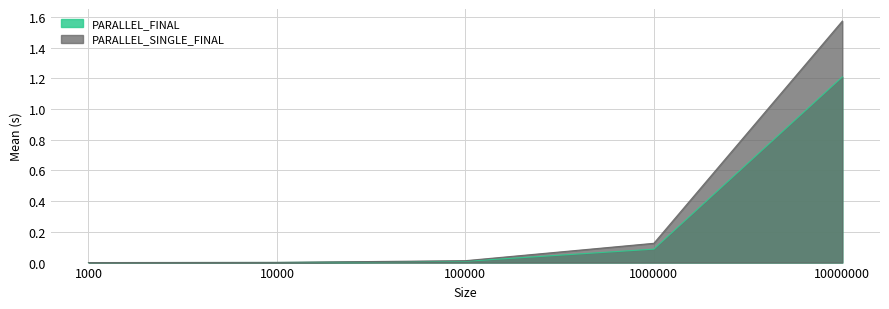

Rank the categories by PARALLEL_SINGLE_FINAL value from lowest to highest.

1000, 10000, 100000, 1000000, 10000000